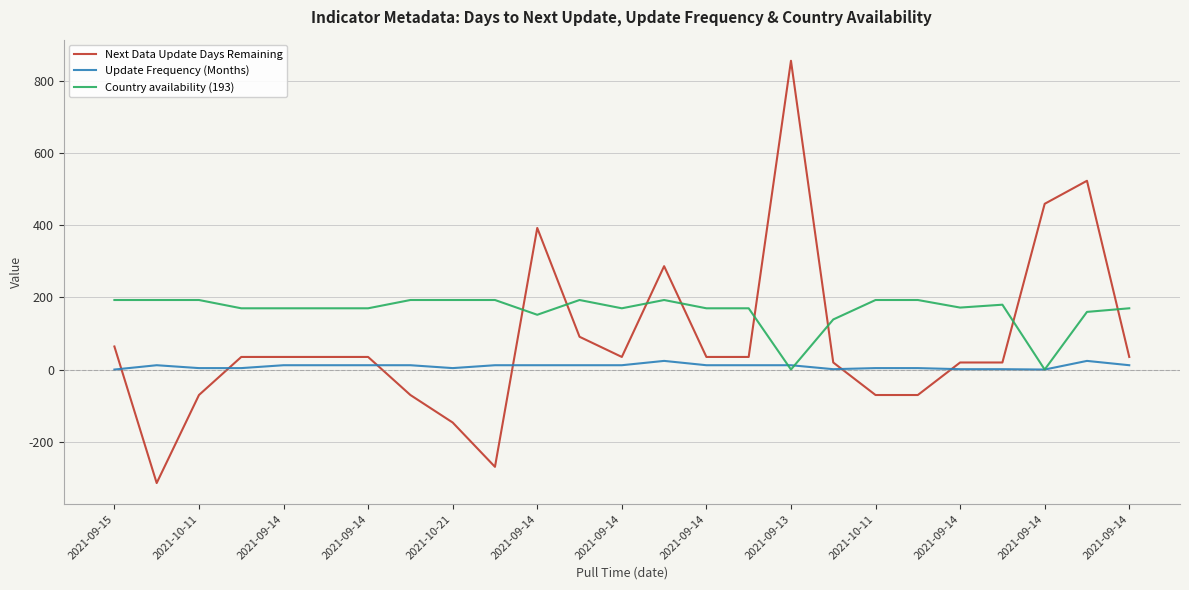

What is the average value of the Update Frequency (Months) series?

9.1